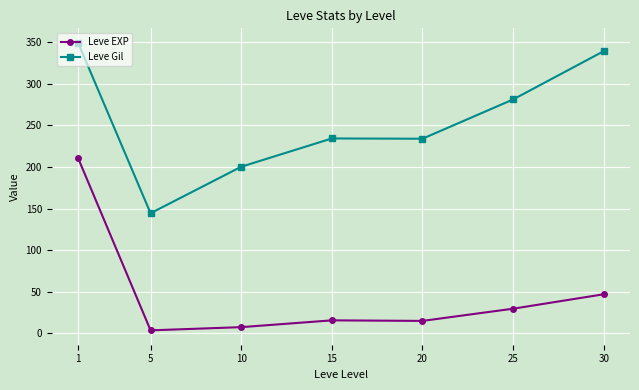

Where is the first local maximum for Leve Gil?

15